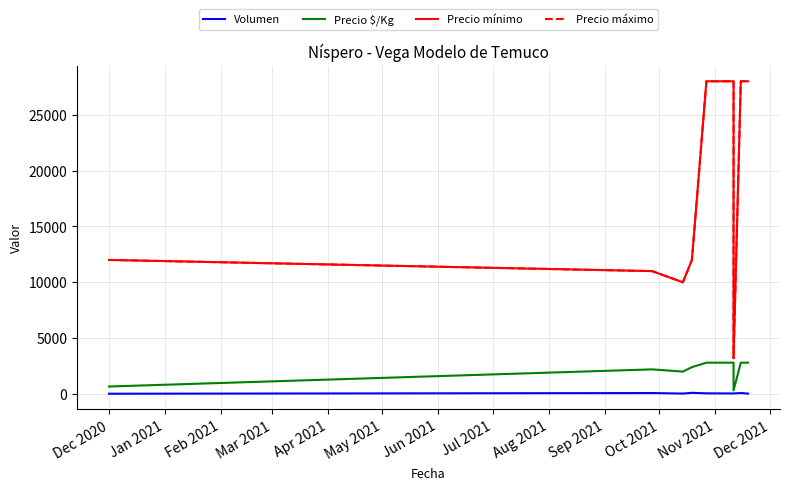

At Jan 2021, list the series in order from largest to smallest.

Precio mínimo, Precio máximo, Precio $/Kg, Volumen